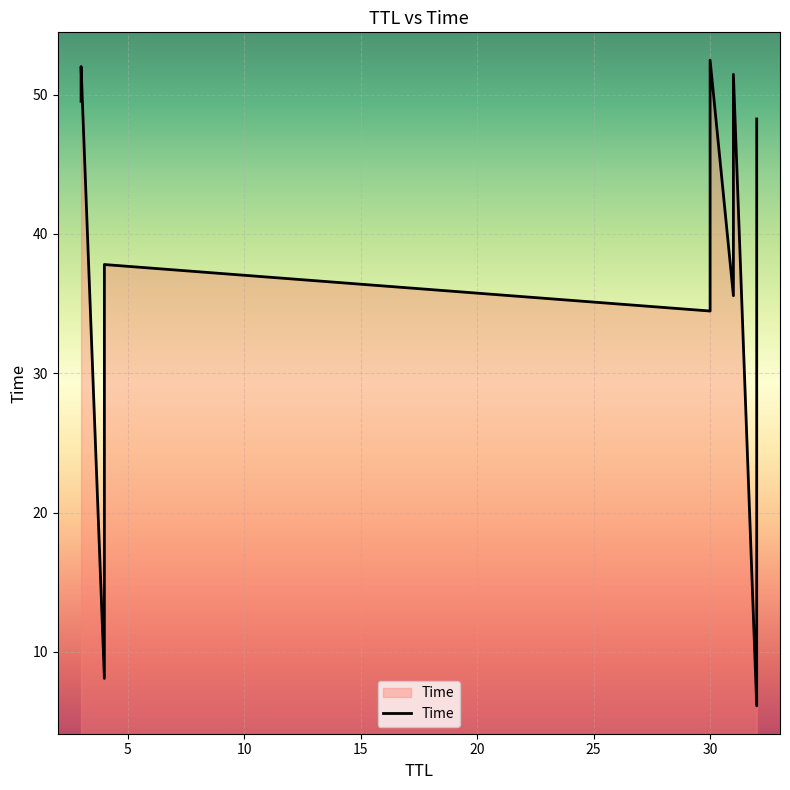

What is the sum of the values at 4 and 31?

73.4